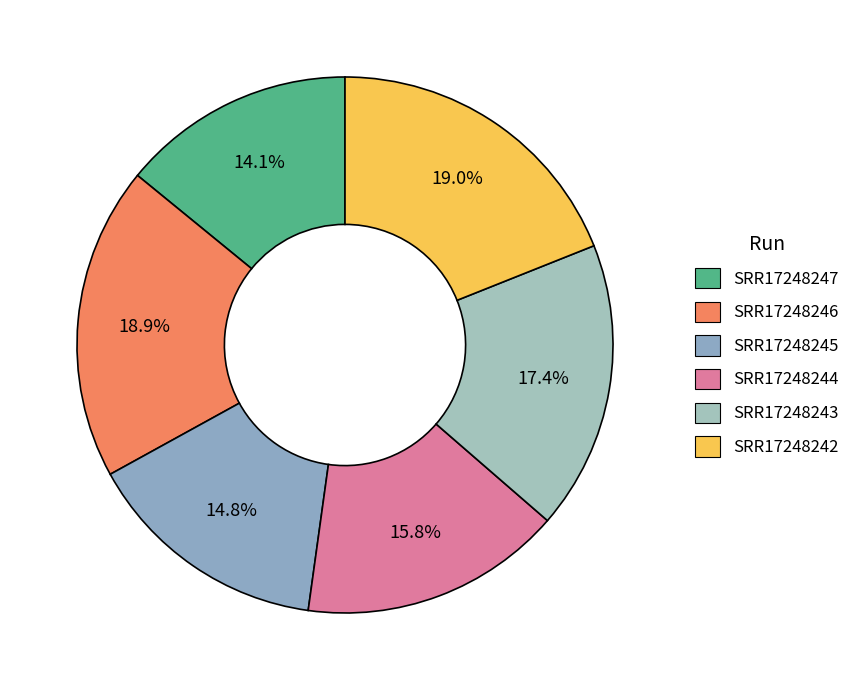

True or false: SRR17248243 accounts for 25% of the total.

False